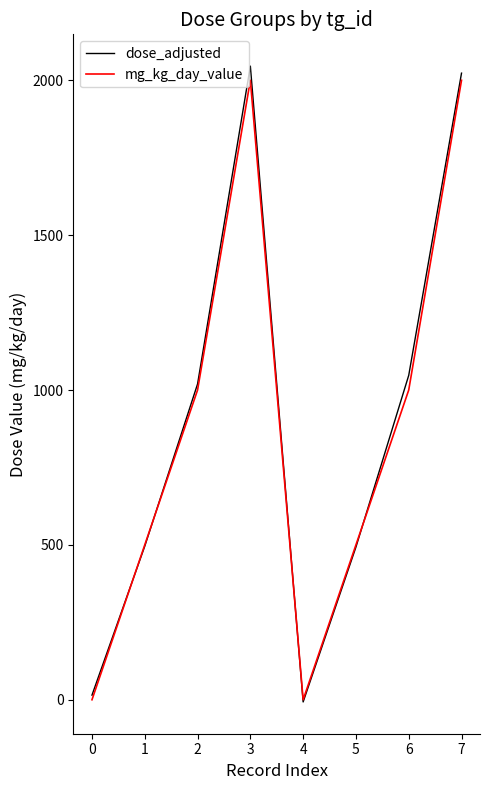

What is the smallest value displayed?

-7.0